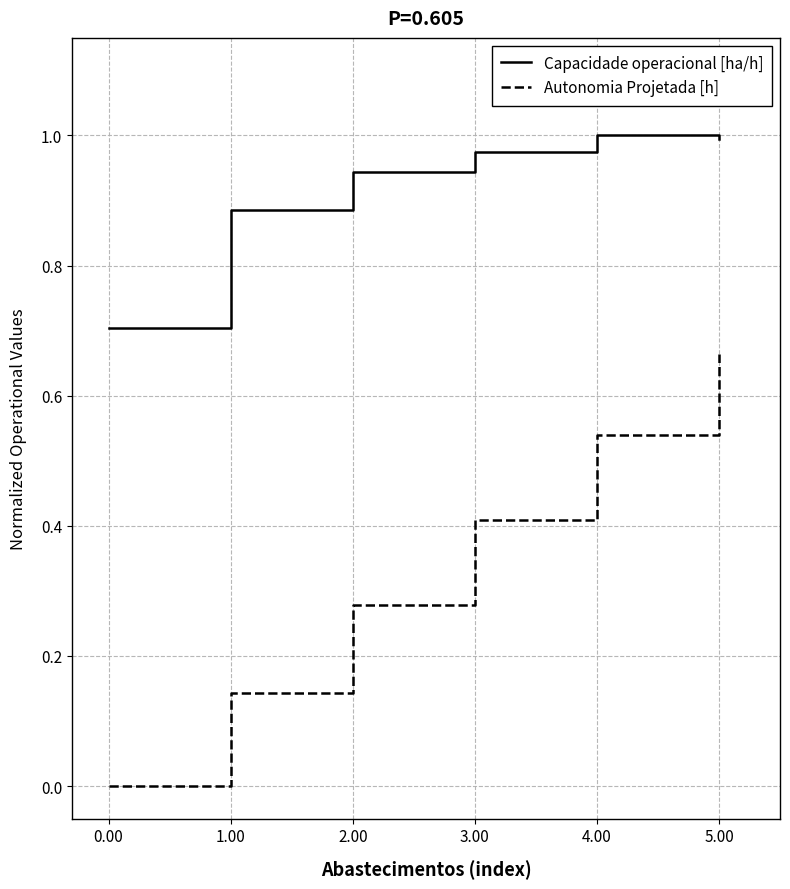

Which series changed the most between 2.00 and 3.00?

Autonomia Projetada [h]